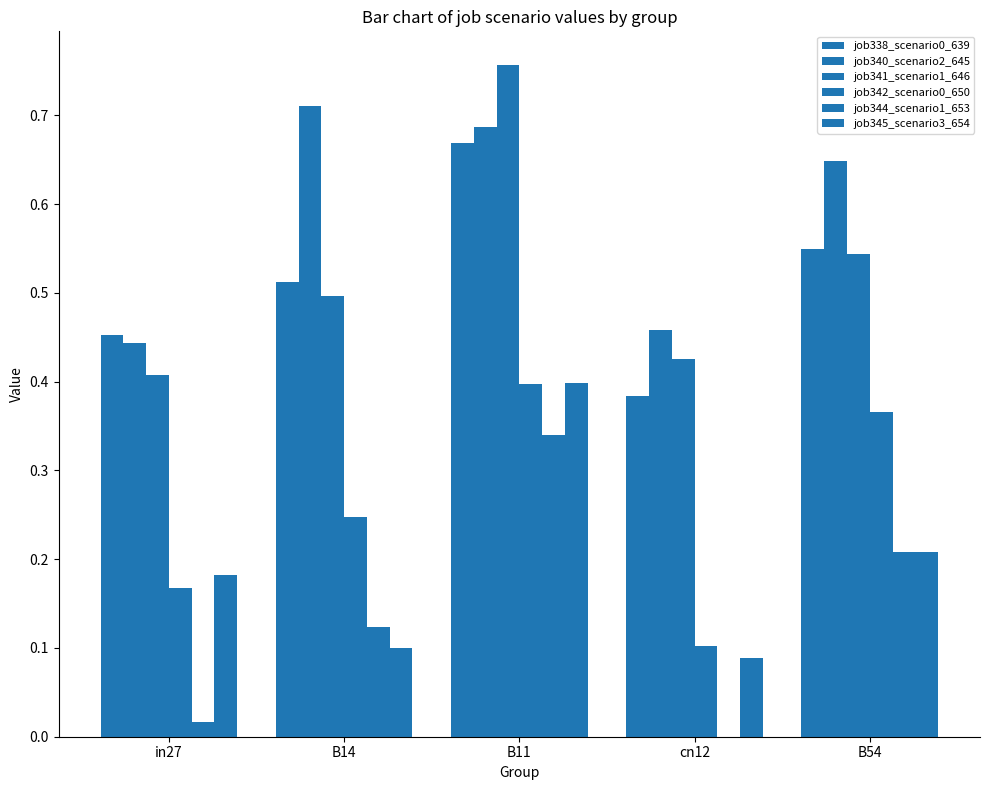

Is the value of job338_scenario0_639 at cn12 greater than the value of job345_scenario3_654 at B11?

No